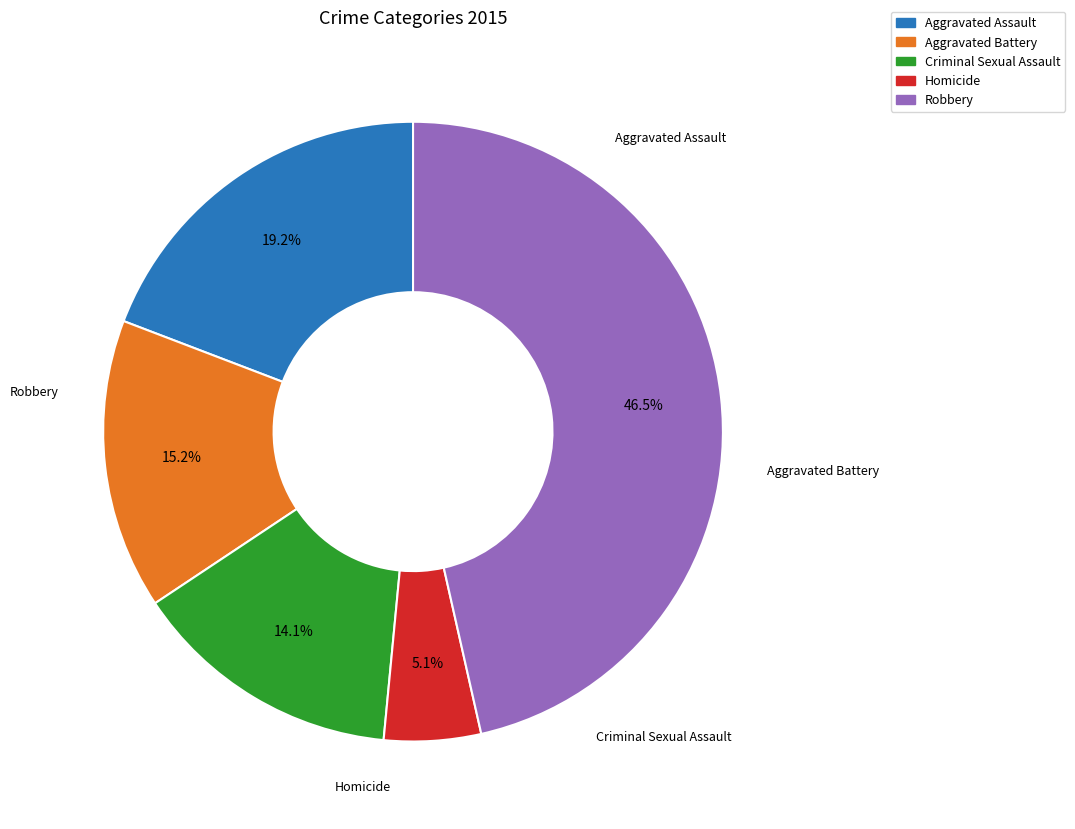

To the nearest percent, what is the difference between the Robbery and Homicide slice percentages?

41%